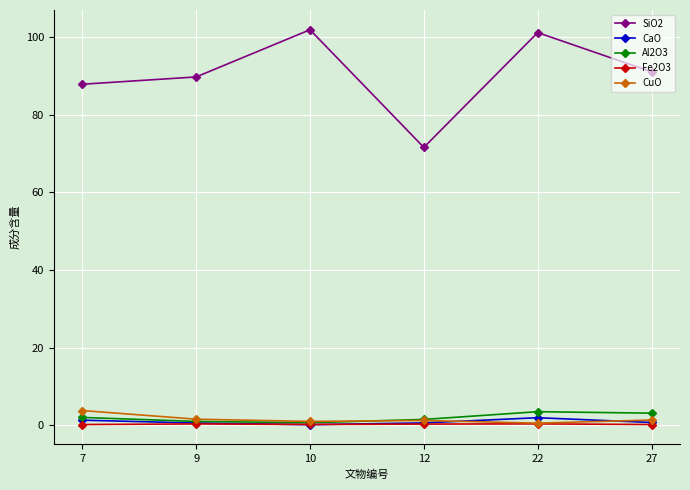

At which label does SiO2 first exceed 91?

10